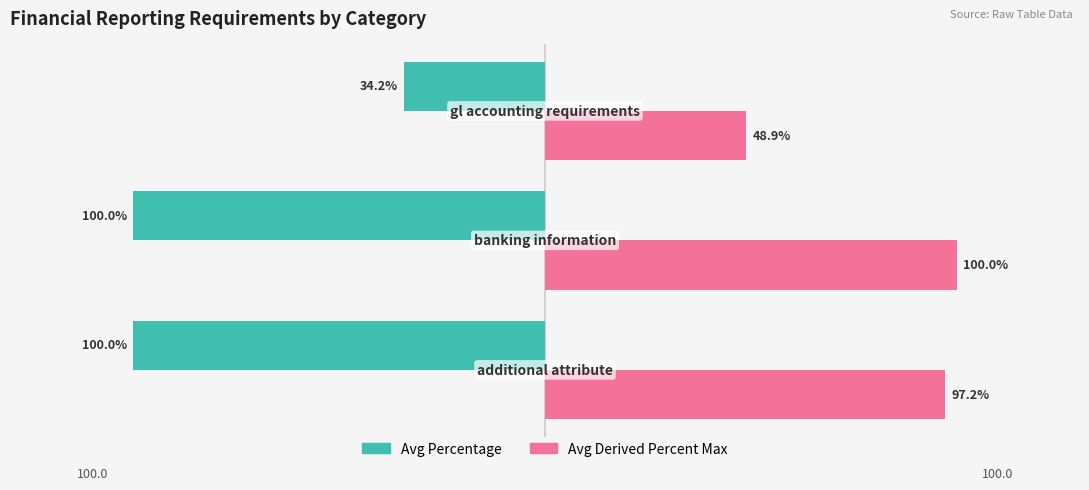

Which series has the largest range (max minus min)?

Avg Percentage